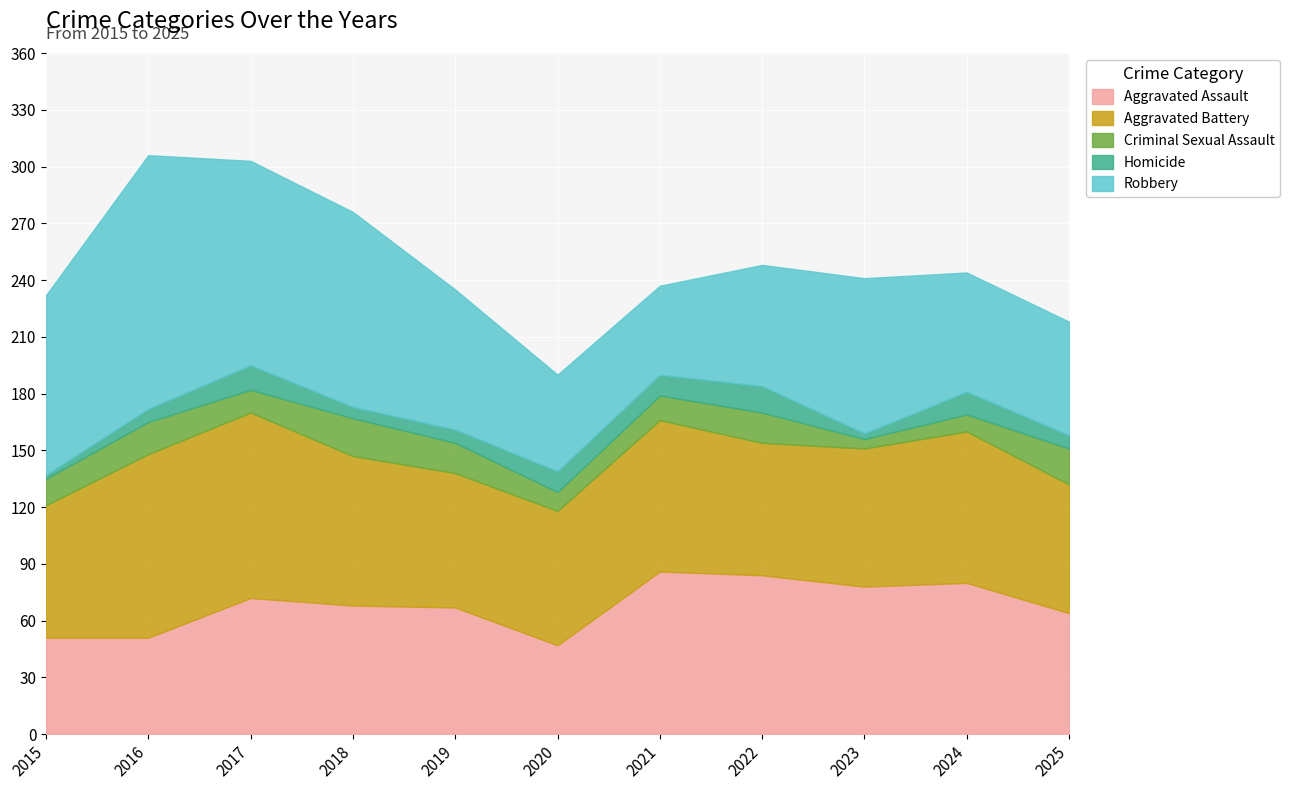

True or false: Criminal Sexual Assault and Aggravated Assault intersect in this chart.

False